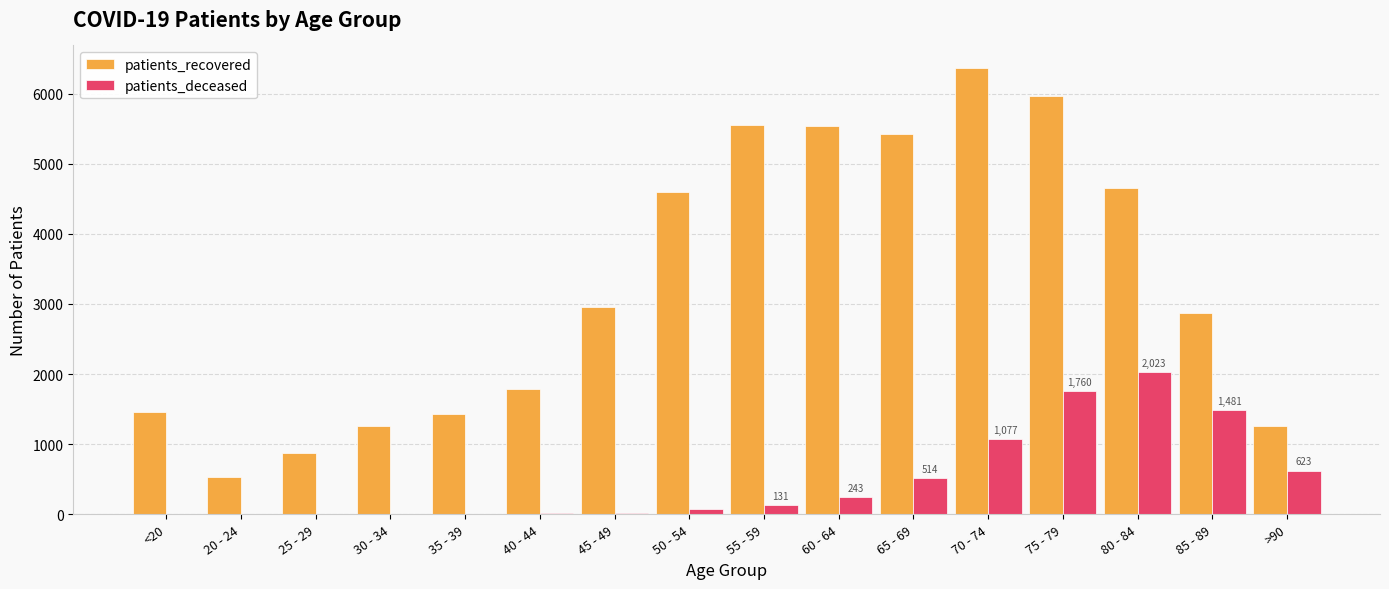

Is the value of patients_deceased at 35 - 39 greater than the value of patients_recovered at 55 - 59?

No